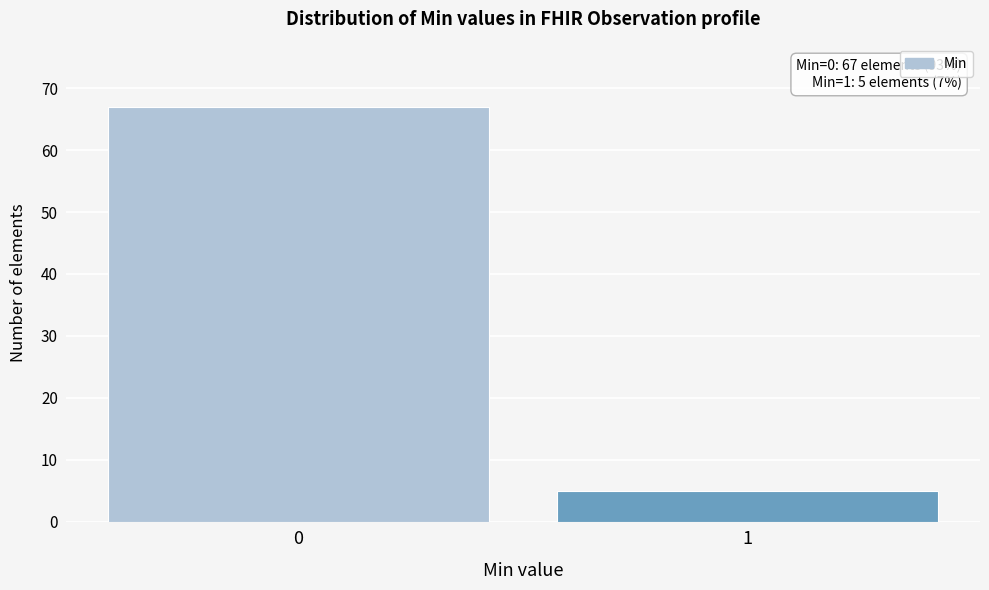

Reading left to right, what are all the values shown in this chart?

0=67	1=5